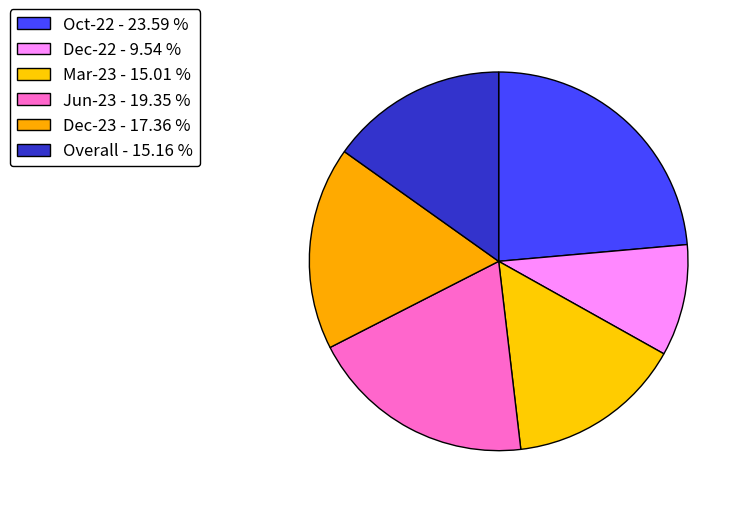

What is the total percentage of Mar-23 and Overall?

30.2%